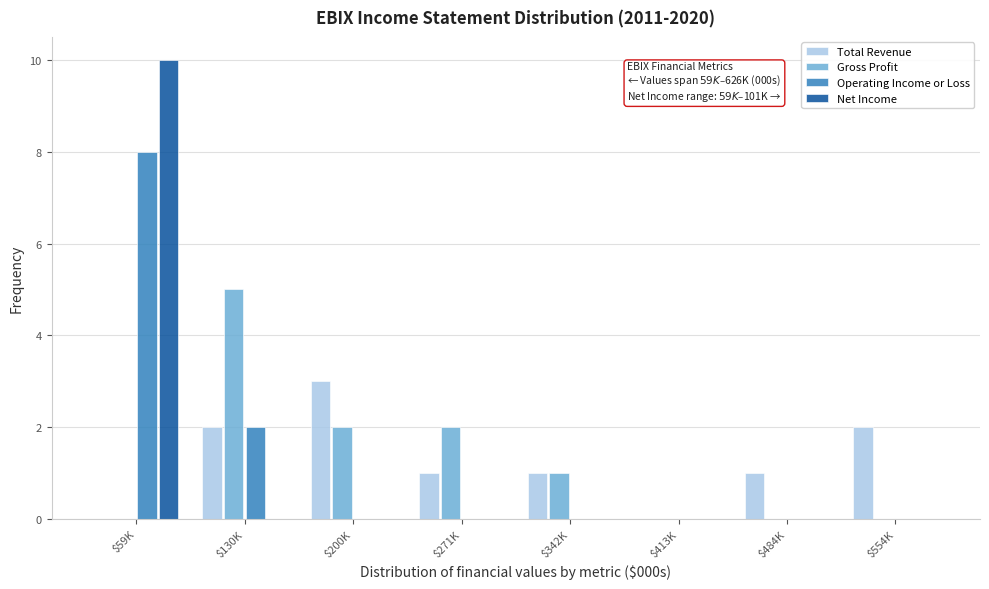

At which category is the sum across all series the highest?

$59K